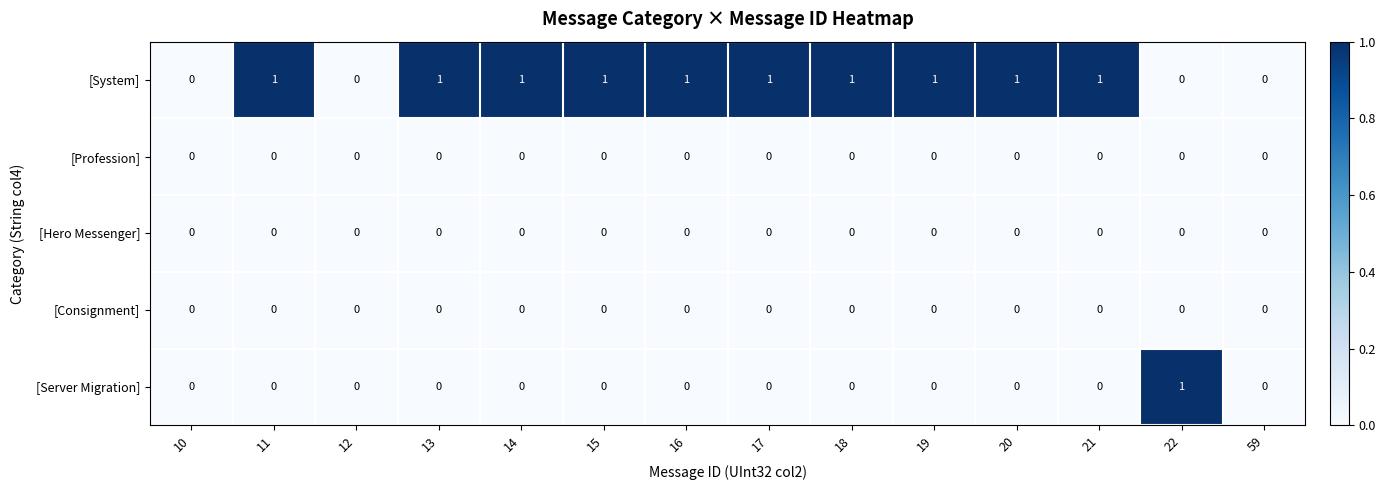

What is the difference between the highest and lowest values at 19?

1